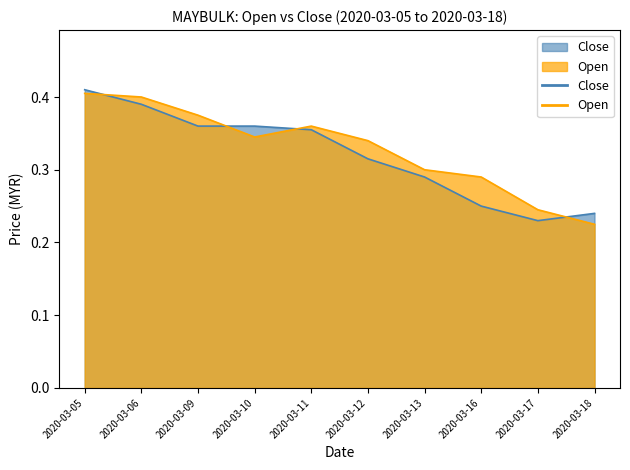

Where is open nearest to the value 0?

2020-03-18